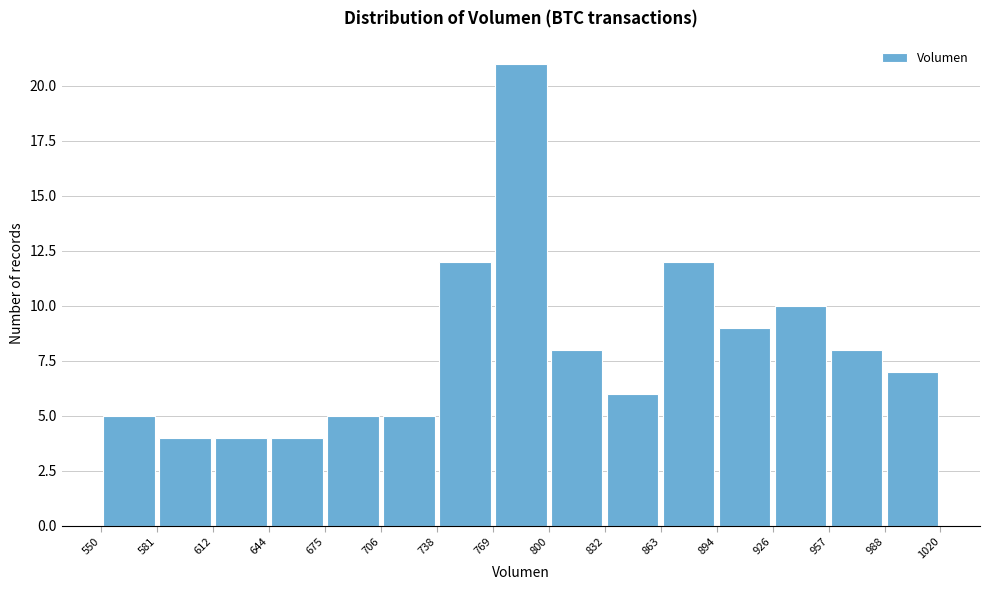

Over which range of the x-axis is the bar tallest?

769 to 800